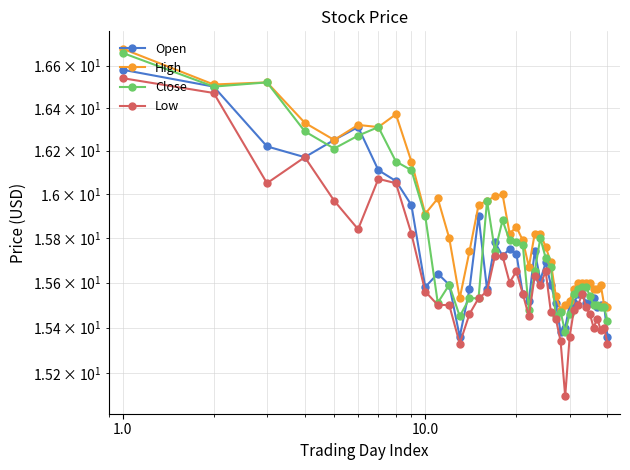

At how many categories does at least one series exceed 15?

40